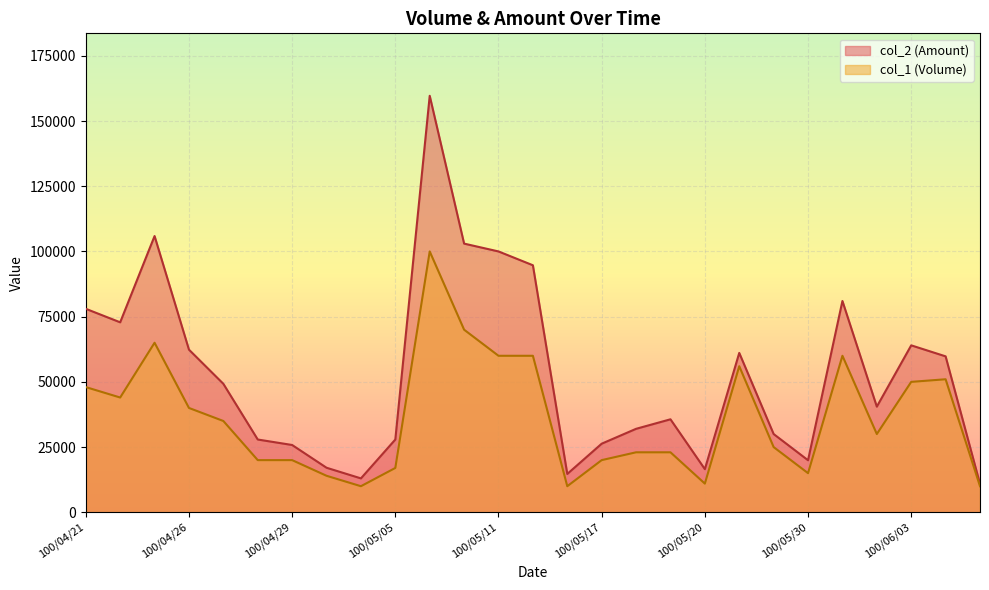

Rank the series at 100/05/04 from highest to lowest value.

col_2 (Amount), col_1 (Volume)